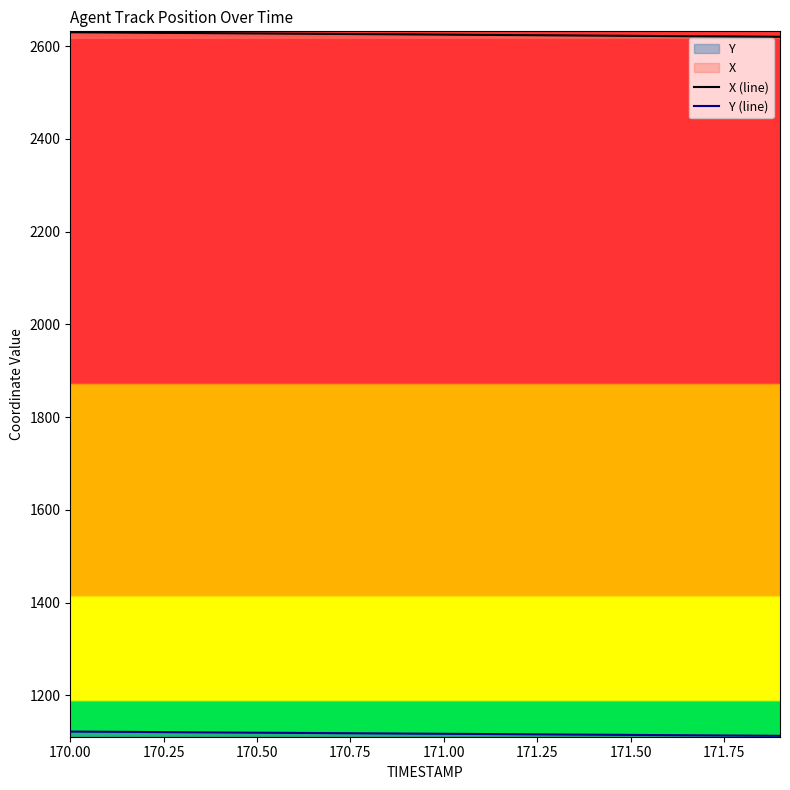

What is the minimum value shown in the chart?

1112.6